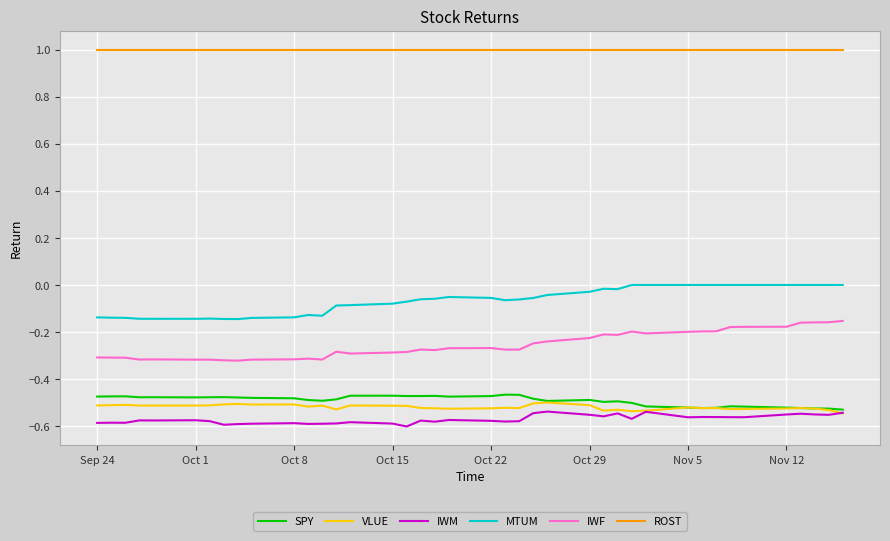

Is this an area chart (filled region under the line)?

No